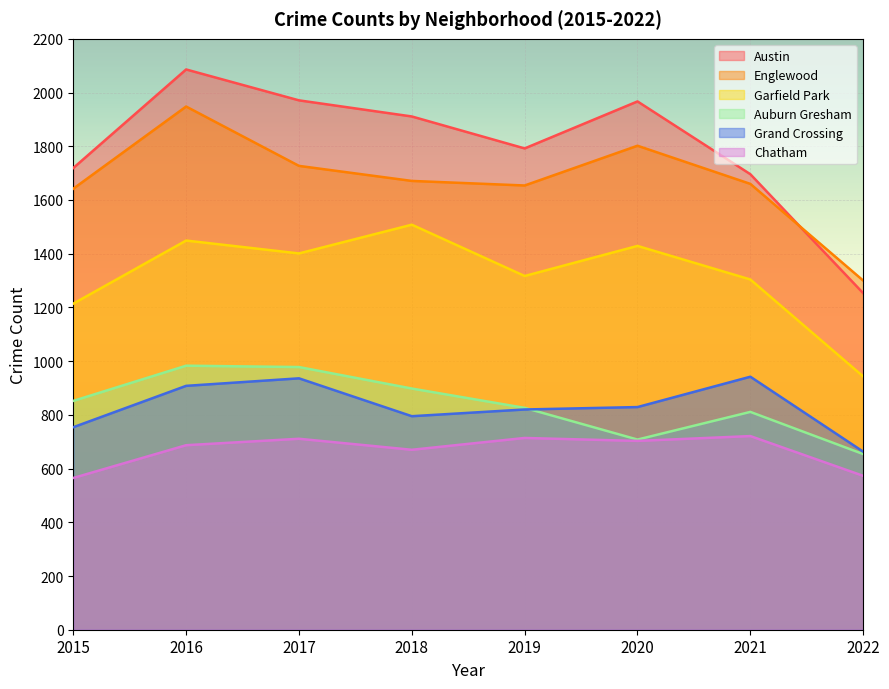

Which has a higher value, 2015 or 2020?

2020